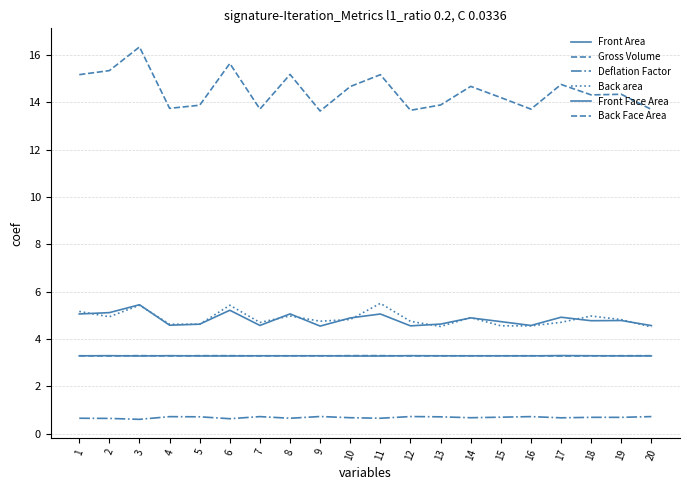

What is the average value of the Front Area series?

4.8